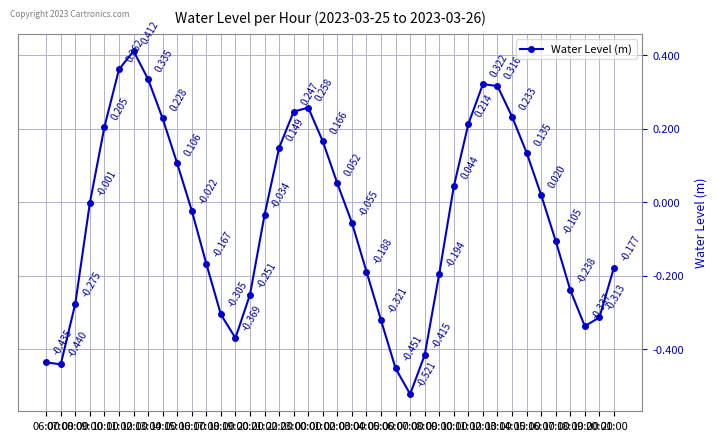

How many values are below zero?

22